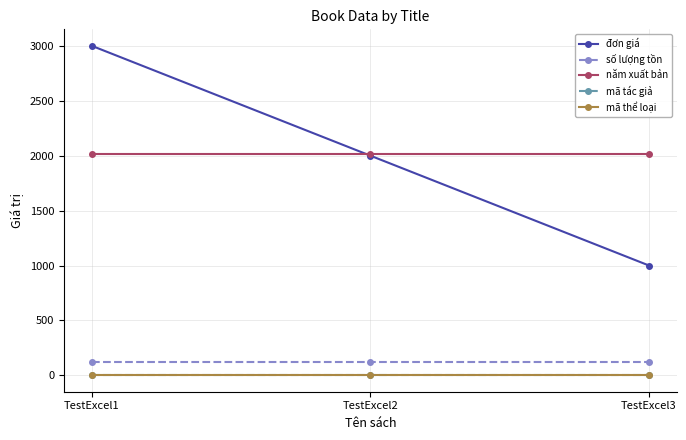

At TestExcel2, list the series in order from smallest to largest.

mã tác giả, mã thể loại, số lượng tồn, đơn giá, năm xuất bản